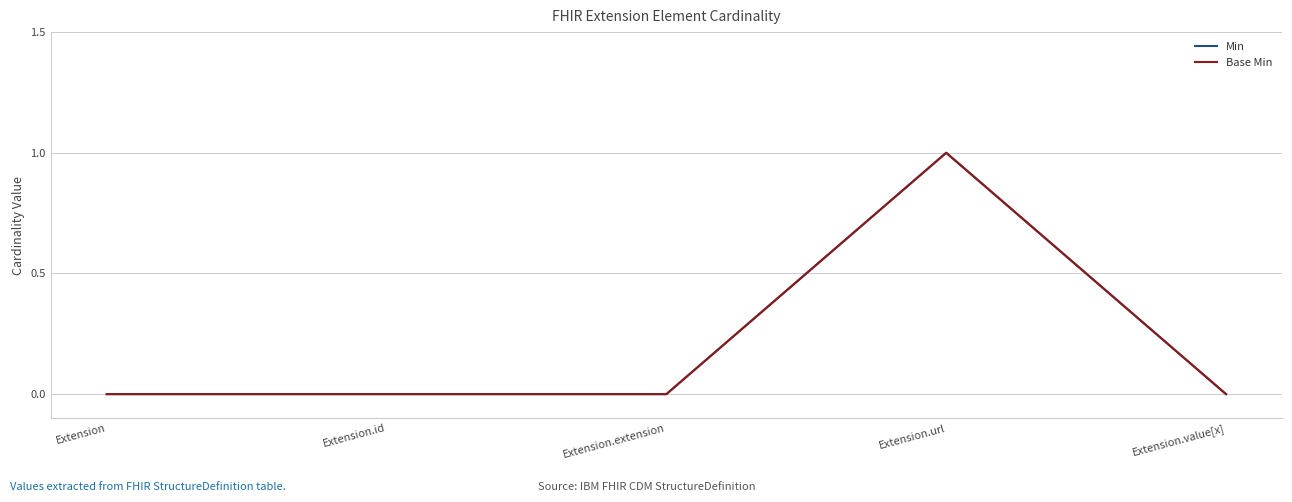

True or false: Base Min has a value of 1 at Extension.extension.

False